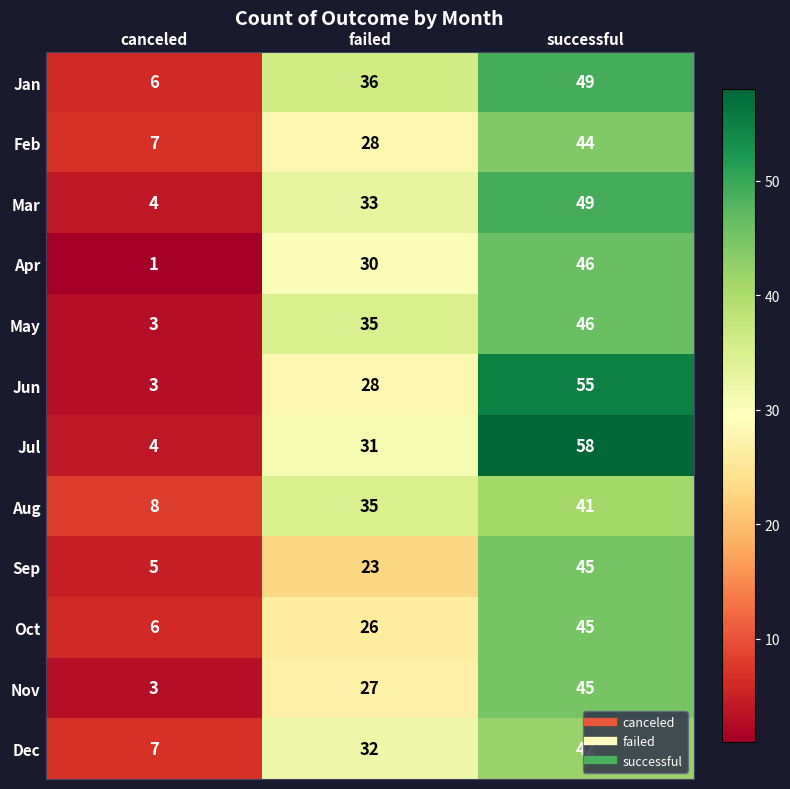

What is the difference between the second highest and minimum values in the Mar series?

29